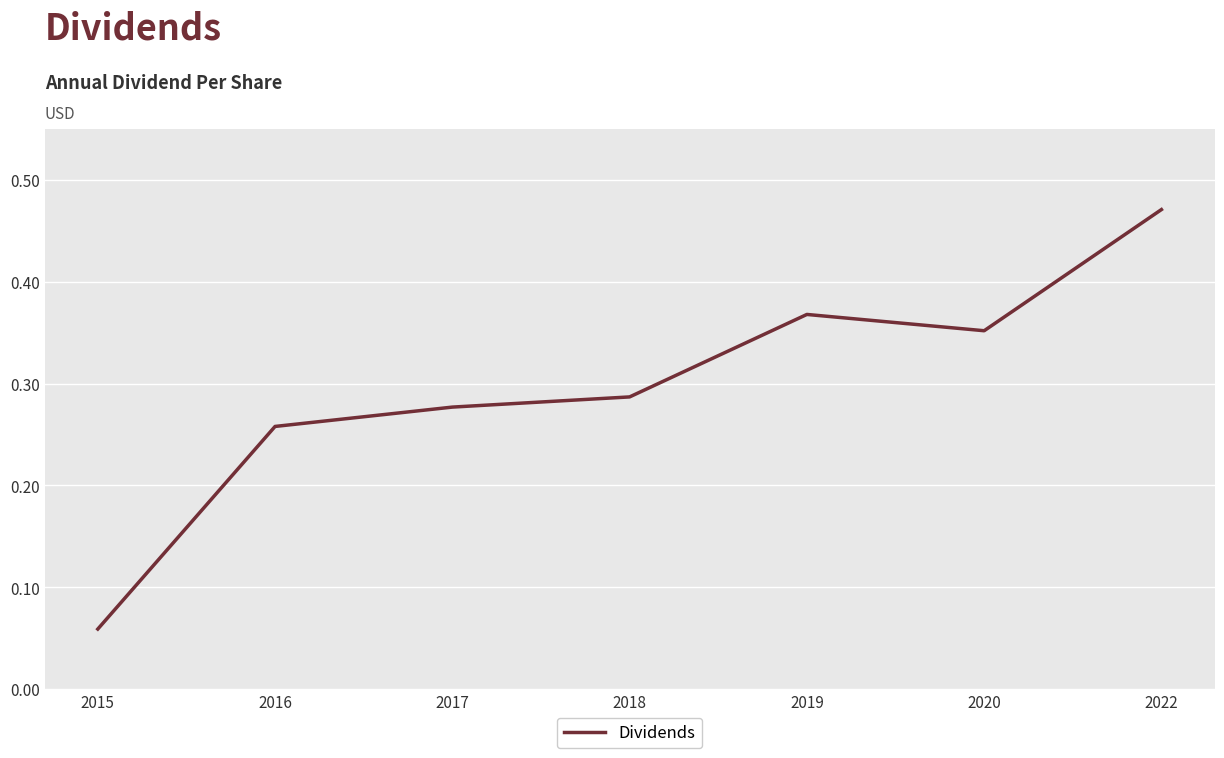

At which label is the value closest to 0?

2015